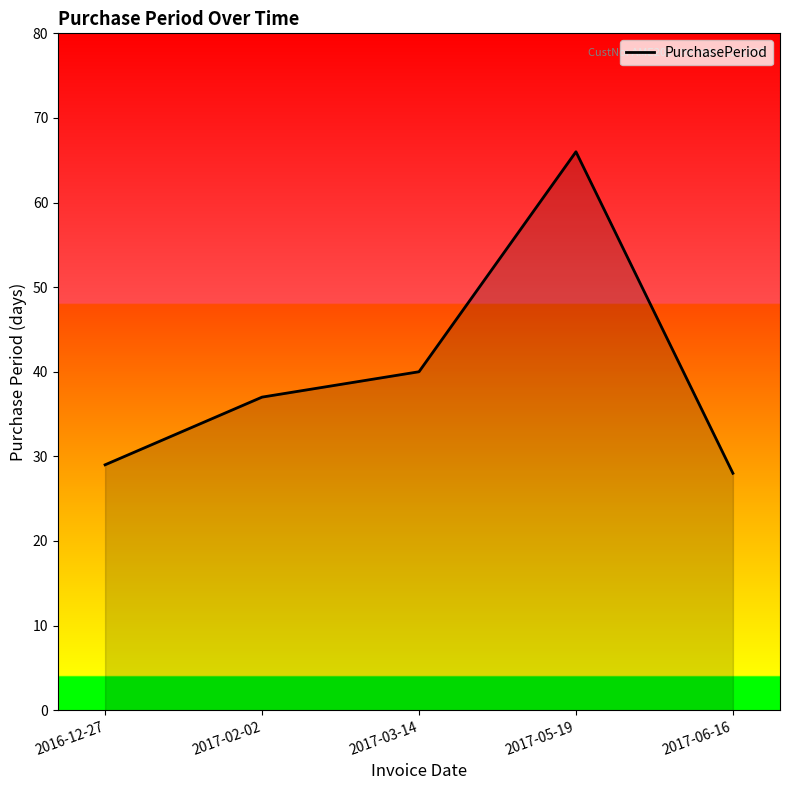

What is the average value?

40